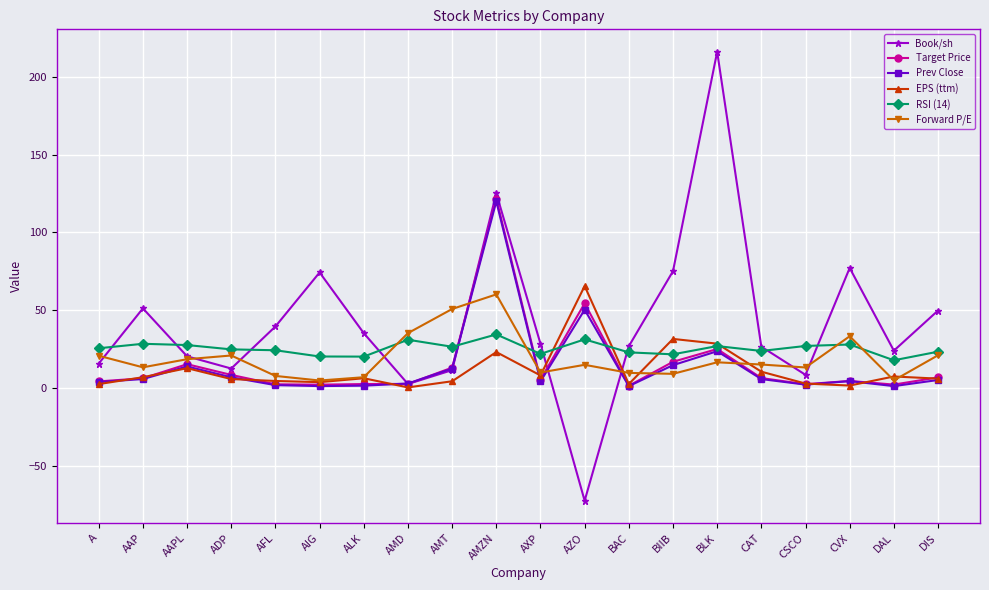

What is the maximum value shown in the chart?

216.2